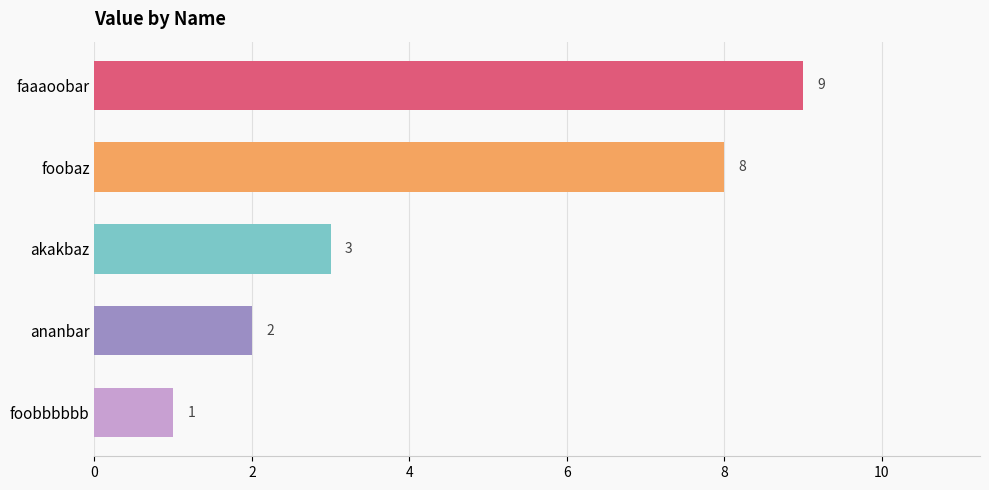

What is the average value?

5